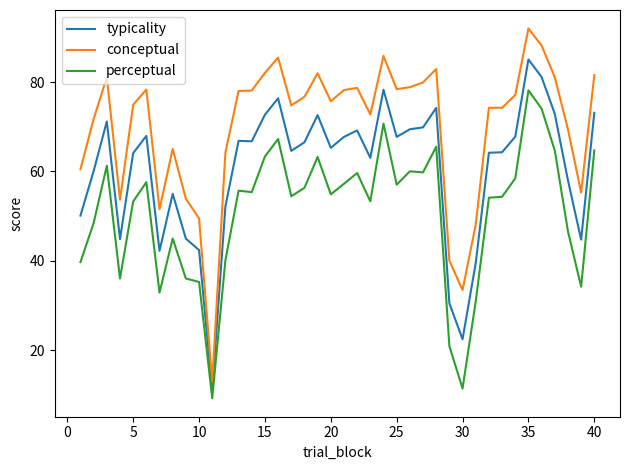

What is the difference between the maximum and minimum values in the typicality series?

74.0